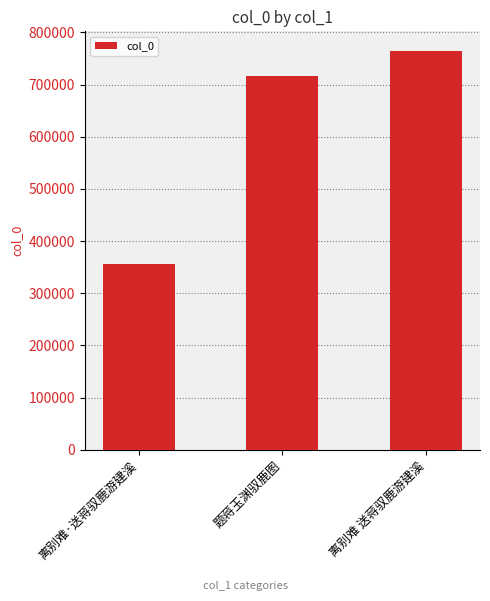

Reading left to right, what are all the values shown in this chart?

355453	715755	763996